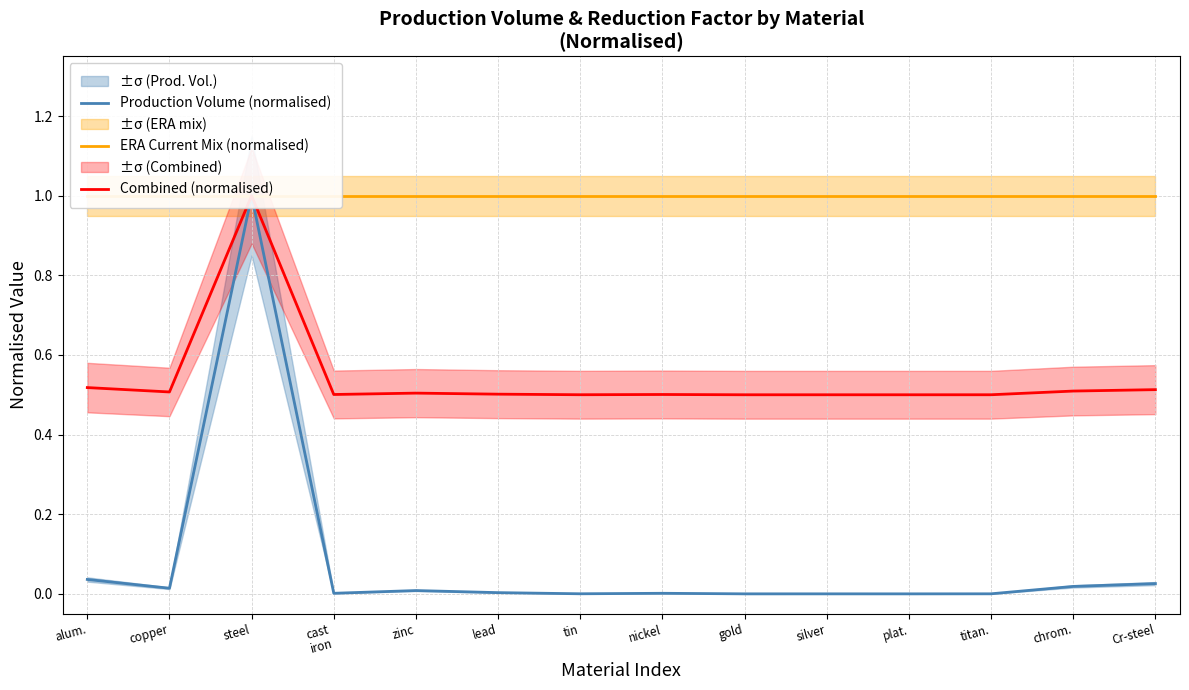

What are all the series names shown in the legend?

Production Volume (normalised), ERA Current Mix (normalised), Combined (normalised)